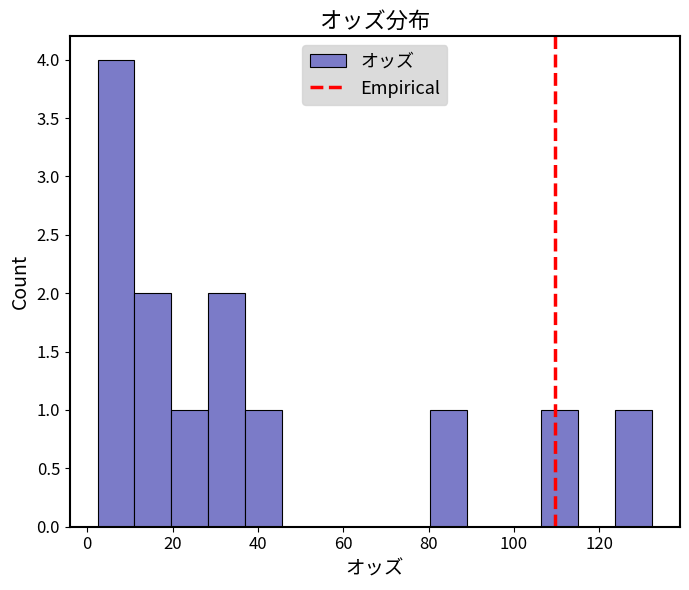

Which range on the x-axis has the tallest bar?

2 to 12